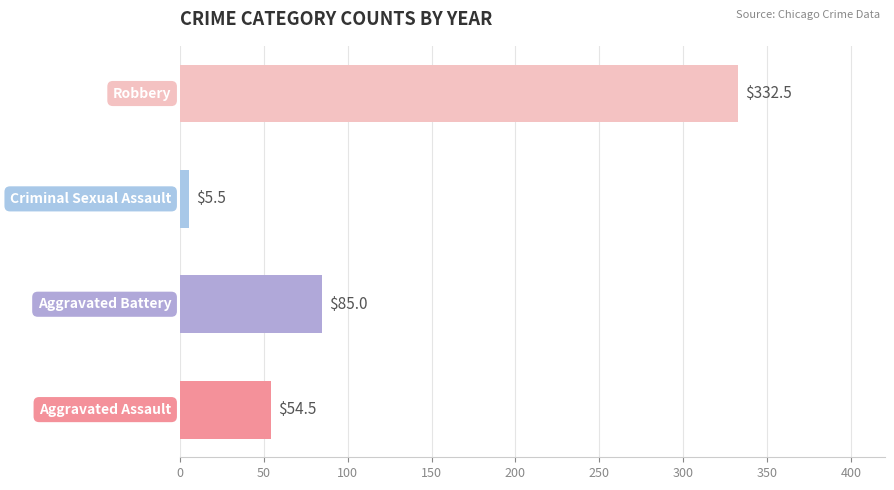

What is the smallest value displayed?

5.5